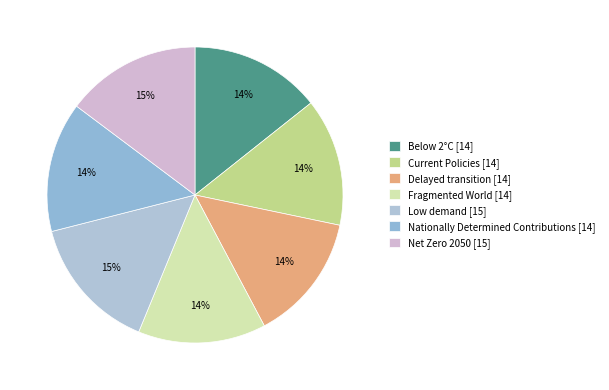

How many segments does this pie chart have?

7